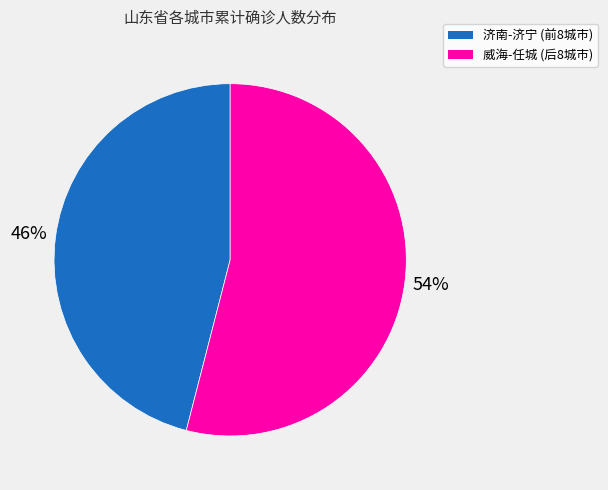

To the nearest percent, what is the average slice percentage?

50%